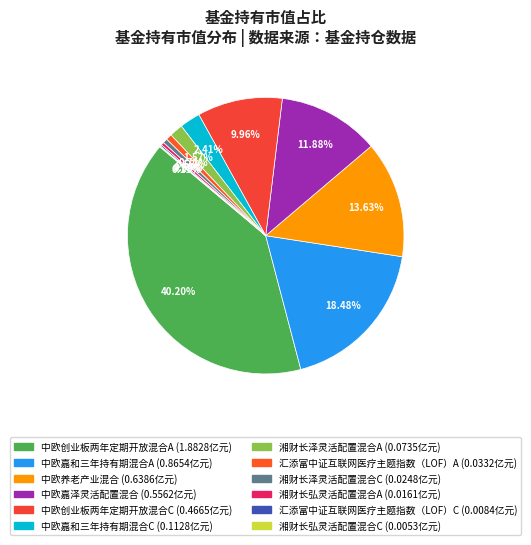

To the nearest percent, what is the difference between the 湘财长弘灵活配置混合C and 中欧嘉泽灵活配置混合 slice percentages?

12%